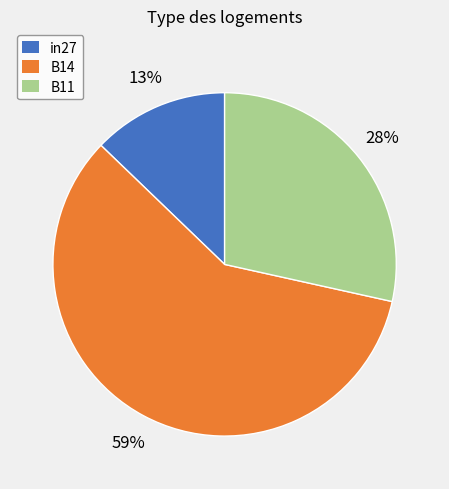

How many slices are in this pie chart?

3